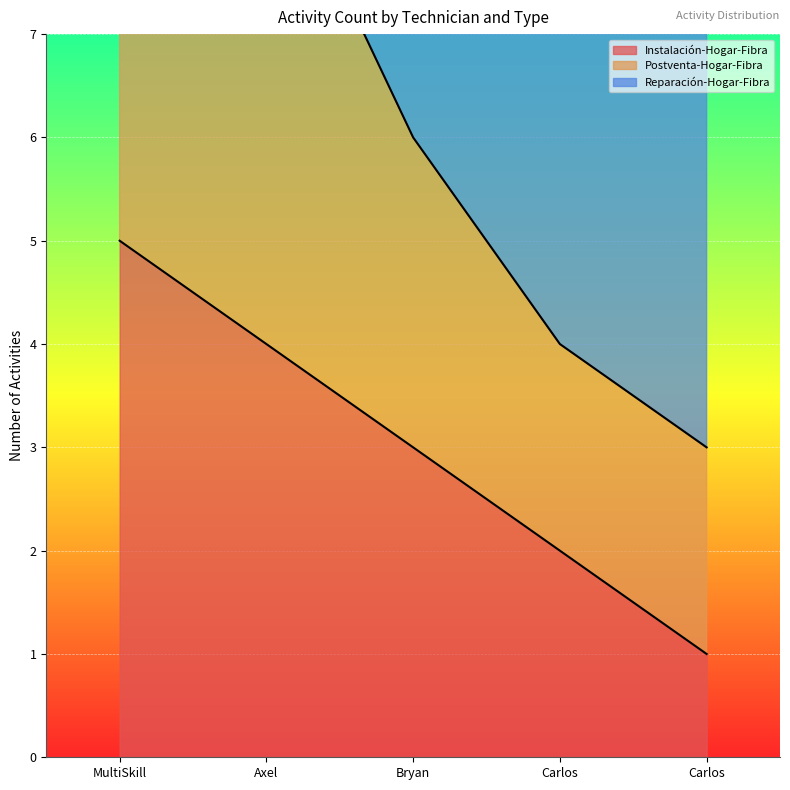

What is the value of the Instalación-Hogar-Fibra point at the 5th from the left?

1